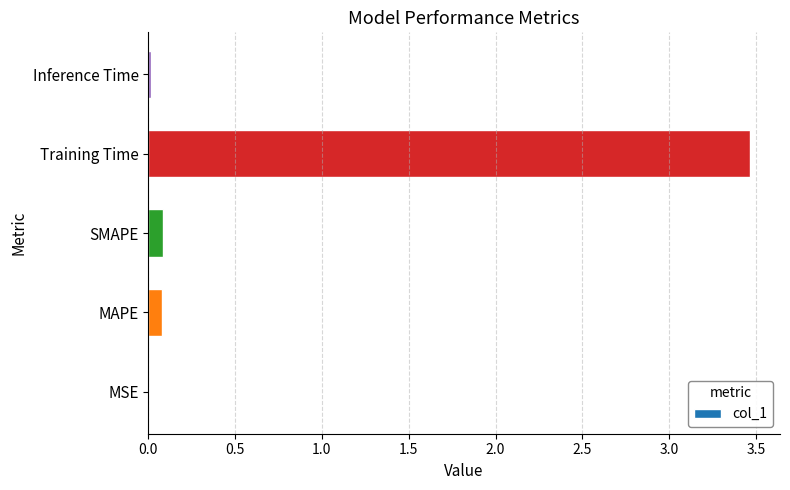

What is the sum of all values?

3.6